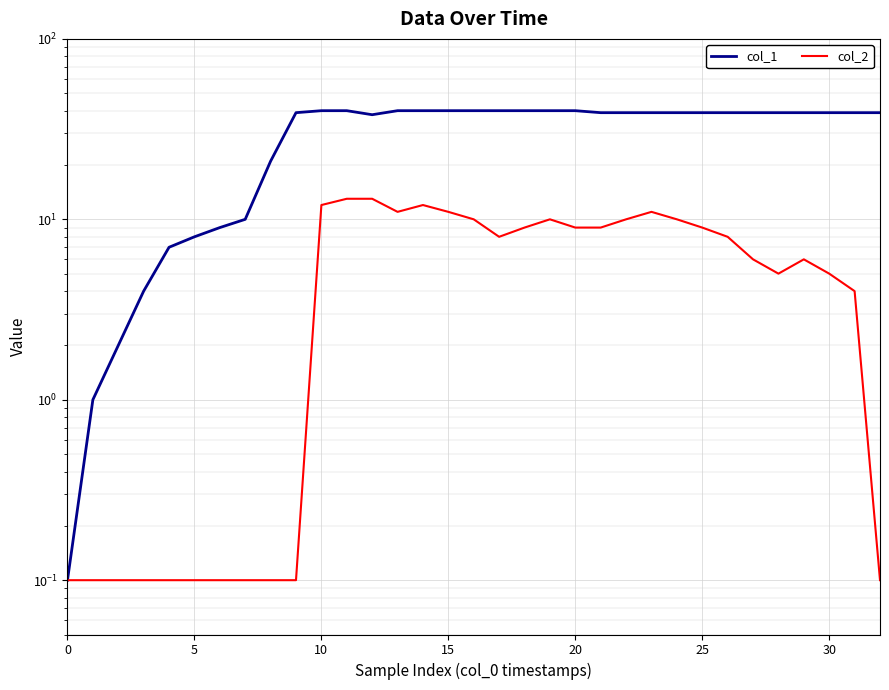

Which series has the widest spread of values?

col_1